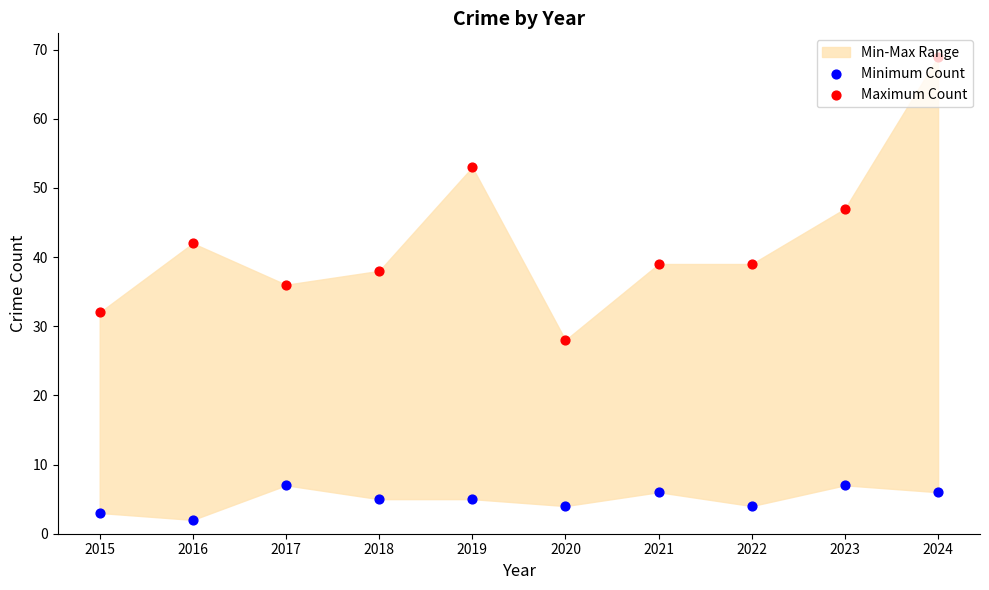

What is the total value across all series at 2018?

43